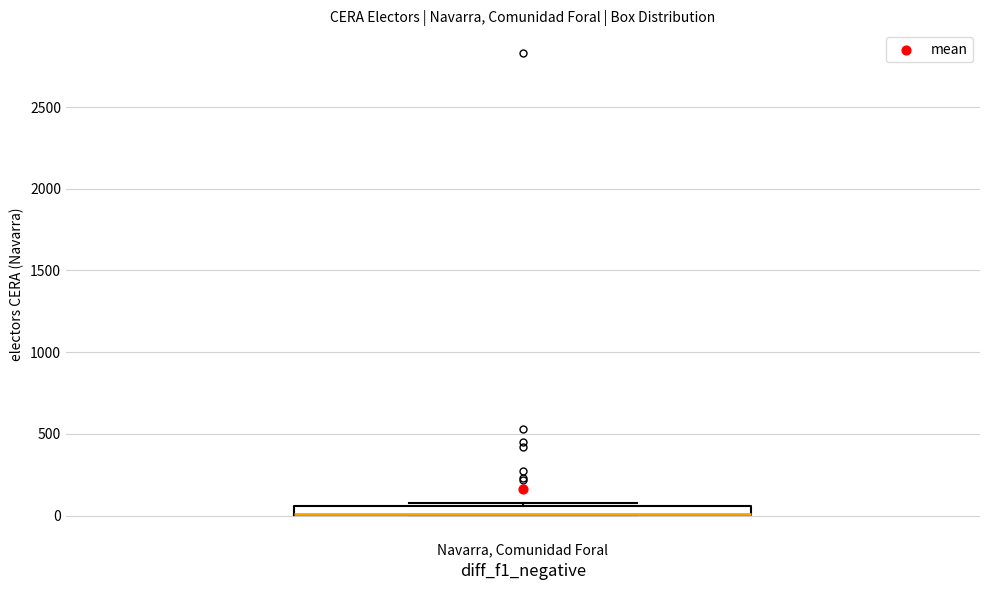

Where is the lower edge of the box for Navarra, Comunidad Foral on the y-axis? The values are not printed on the chart, so give them approximately, as read against the axis.

0